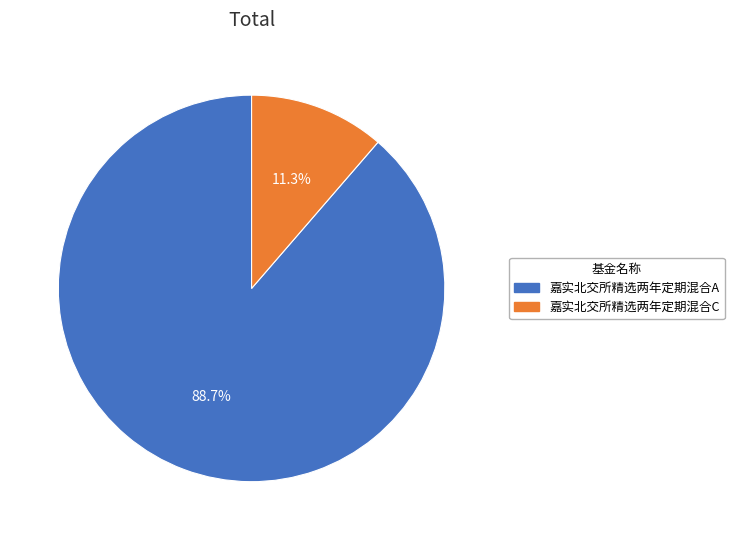

The 嘉实北交所精选两年定期混合A slice represents 89% of the pie. True or false?

True